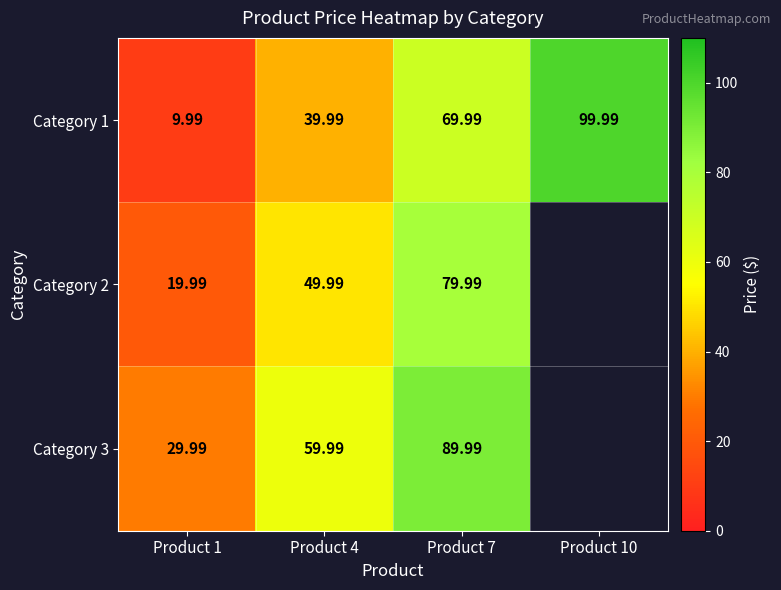

At which label does Category 1 reach its peak?

Product 10